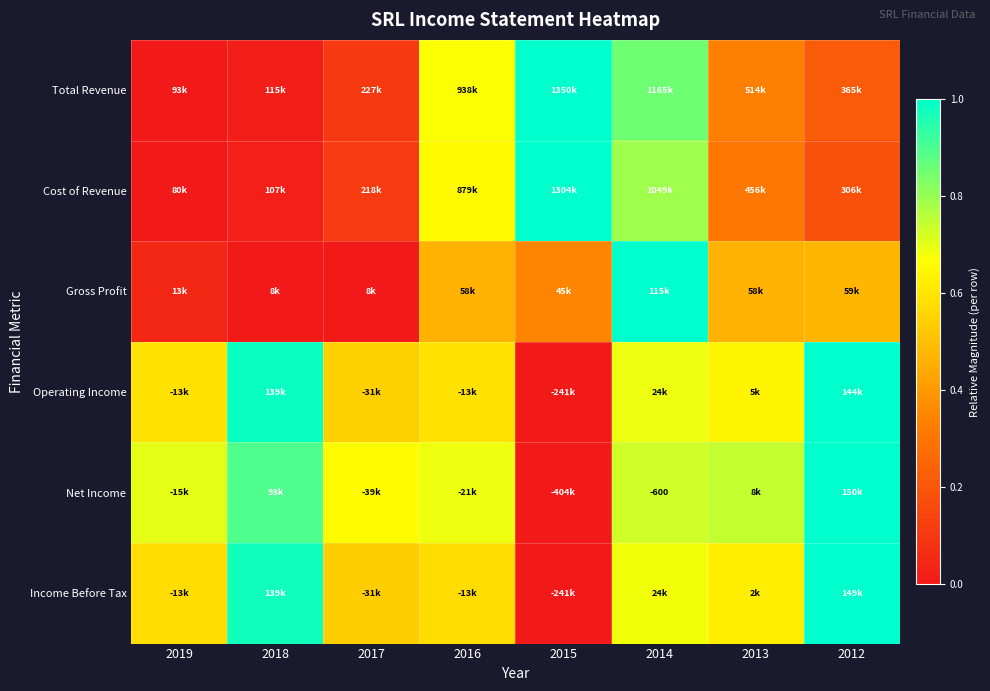

Which series has the largest range (max minus min)?

Total Revenue